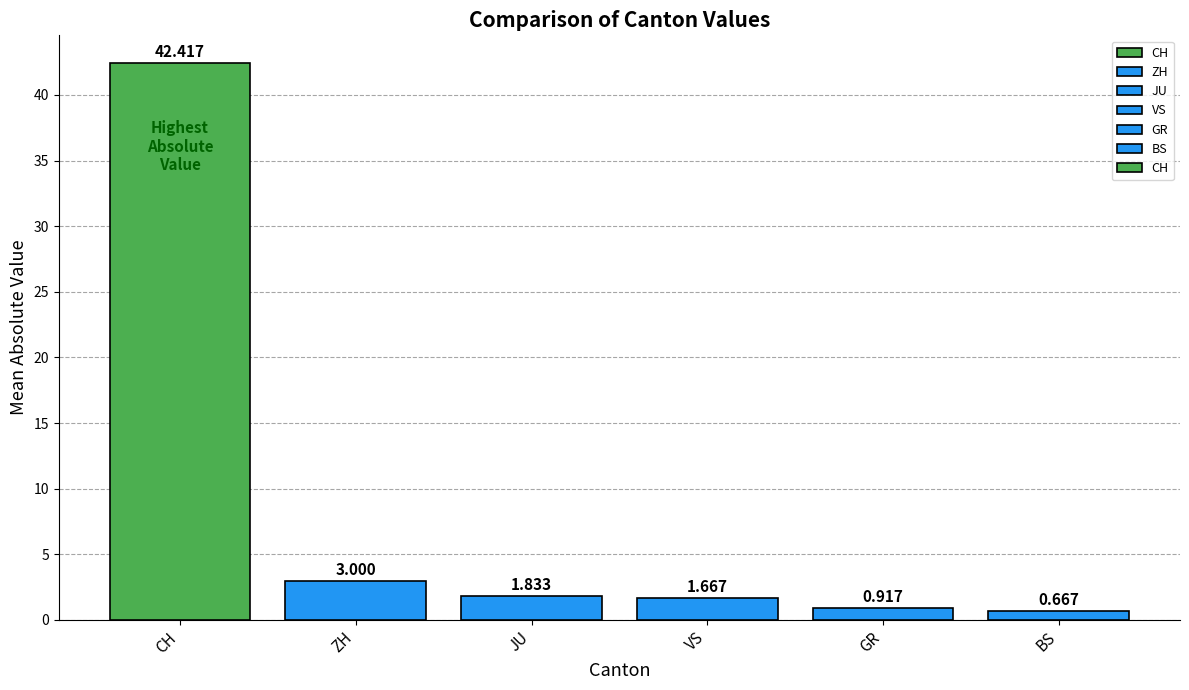

What is the average value?

8.4